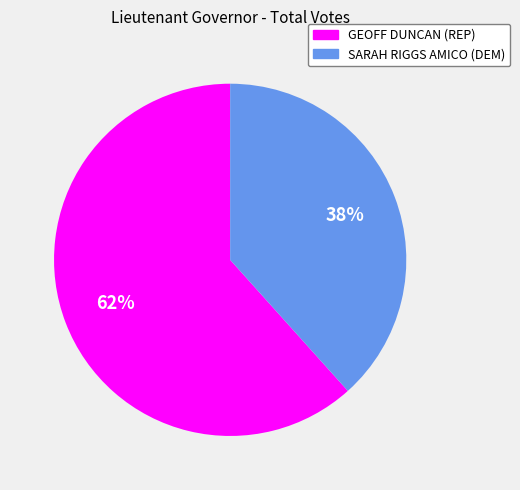

Do SARAH RIGGS AMICO (DEM) and GEOFF DUNCAN (REP) together represent more than half of the pie?

Yes